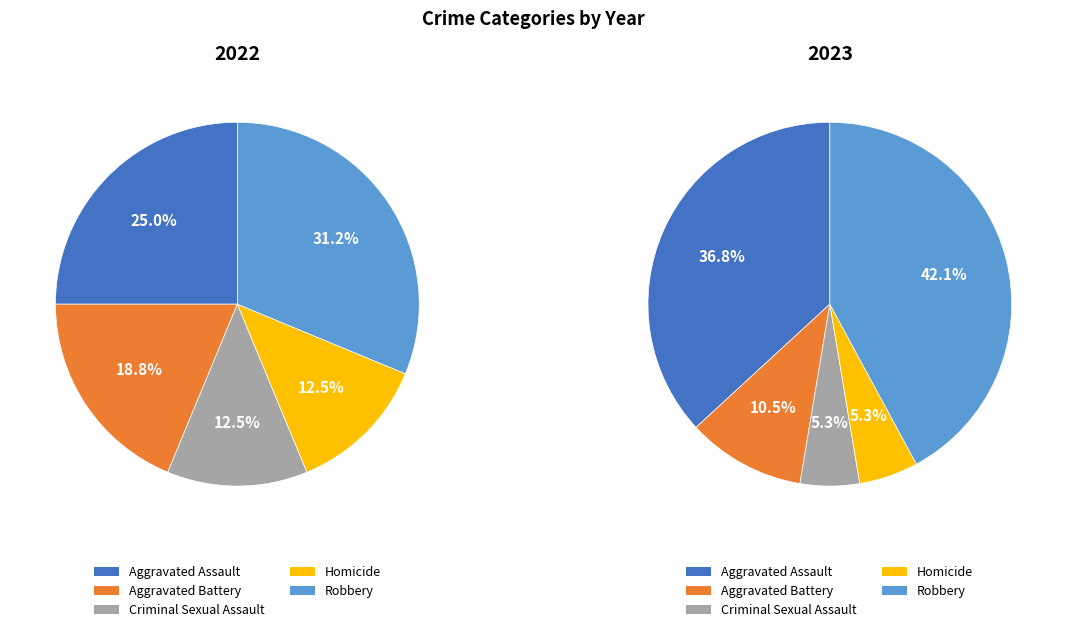

What is the smallest slice in the pie chart?

Criminal Sexual Assault